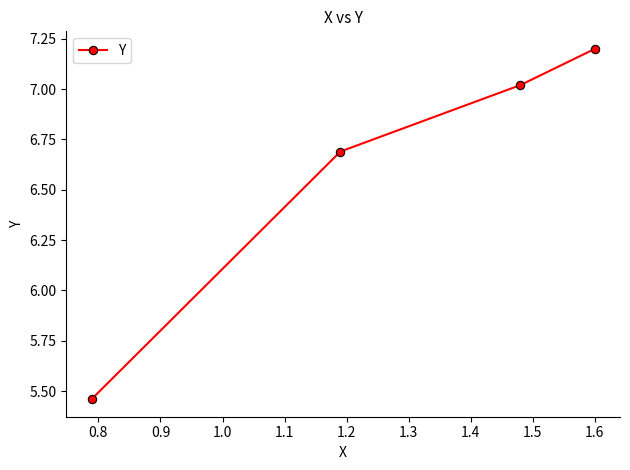

What is the difference between the maximum and minimum values?

1.7